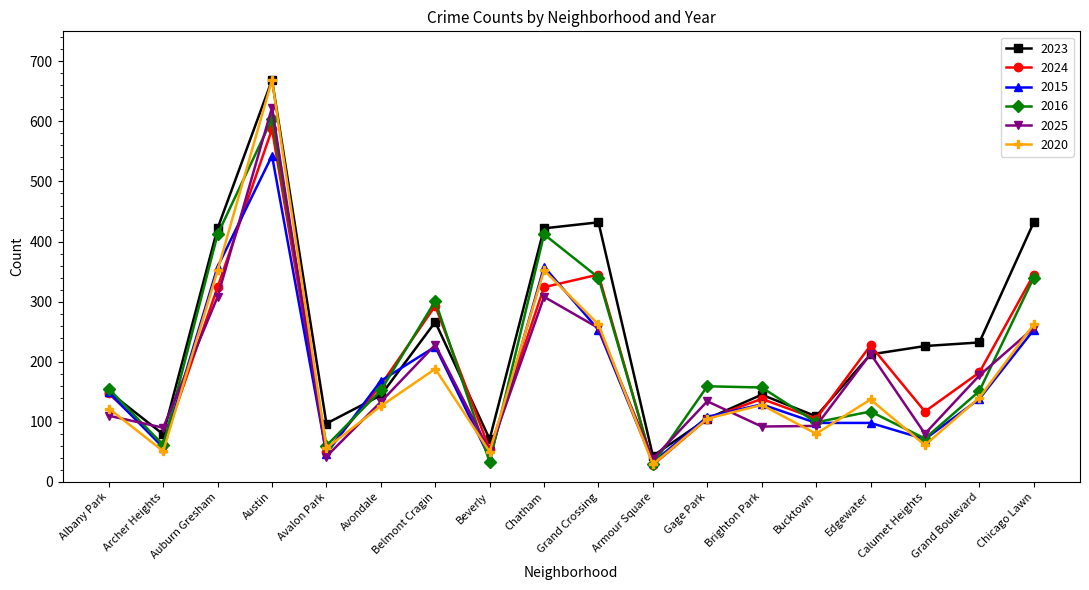

Is it true that 2015 equals 32 at Armour Square?

True